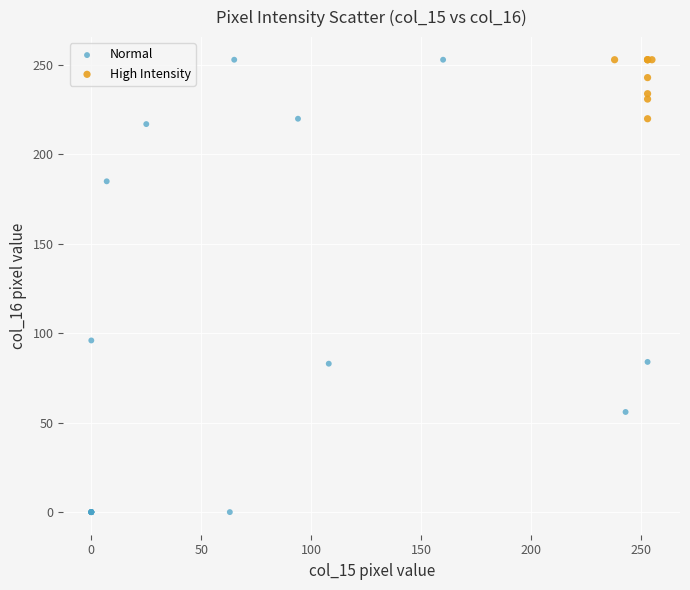

Which series has the largest Y range (max minus min)?

Normal